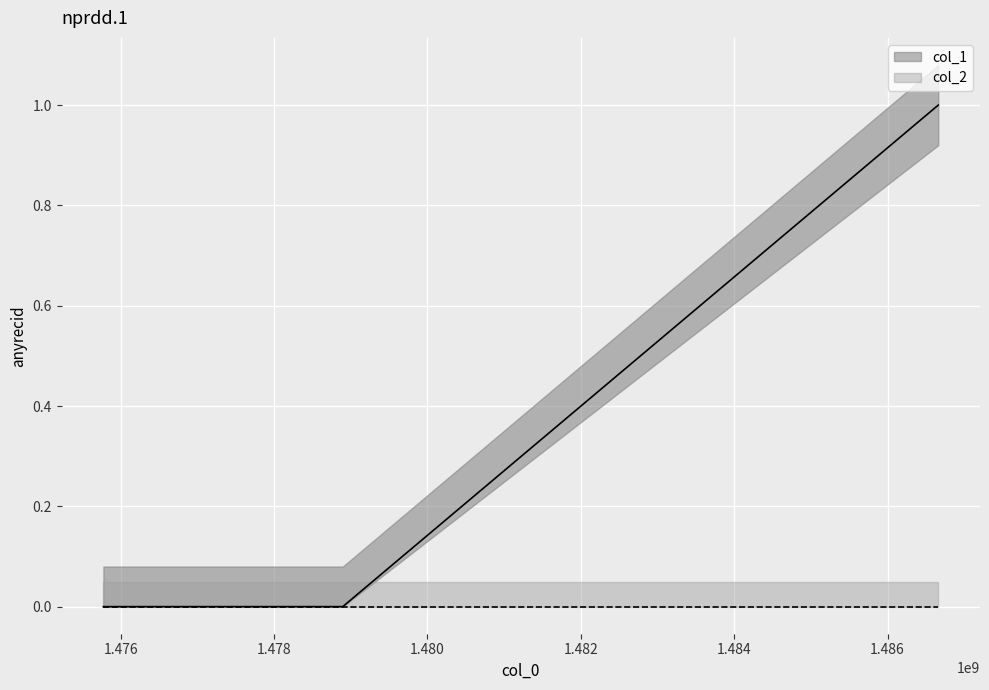

Rank the categories by value from lowest to highest.

1475773781, 1478895485, 1486661014